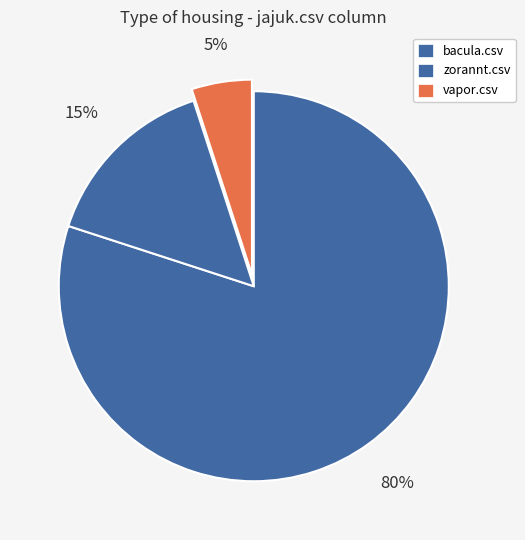

Count the number of slices in the pie.

3